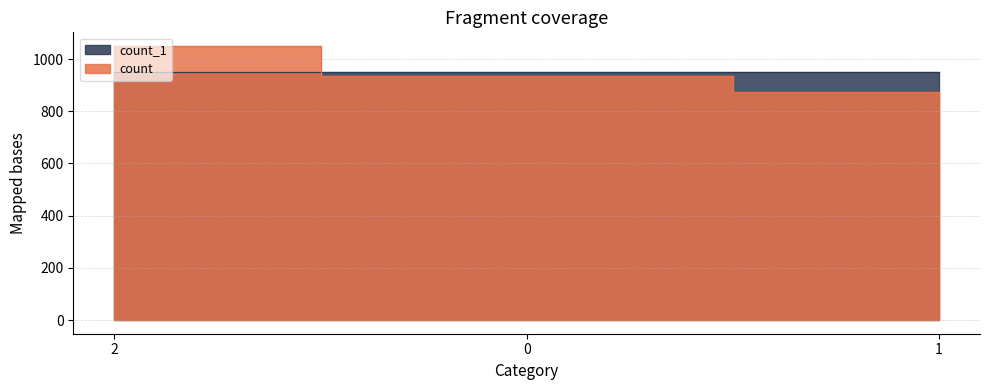

The chart shows a value of 1050 at 2. True or false?

True